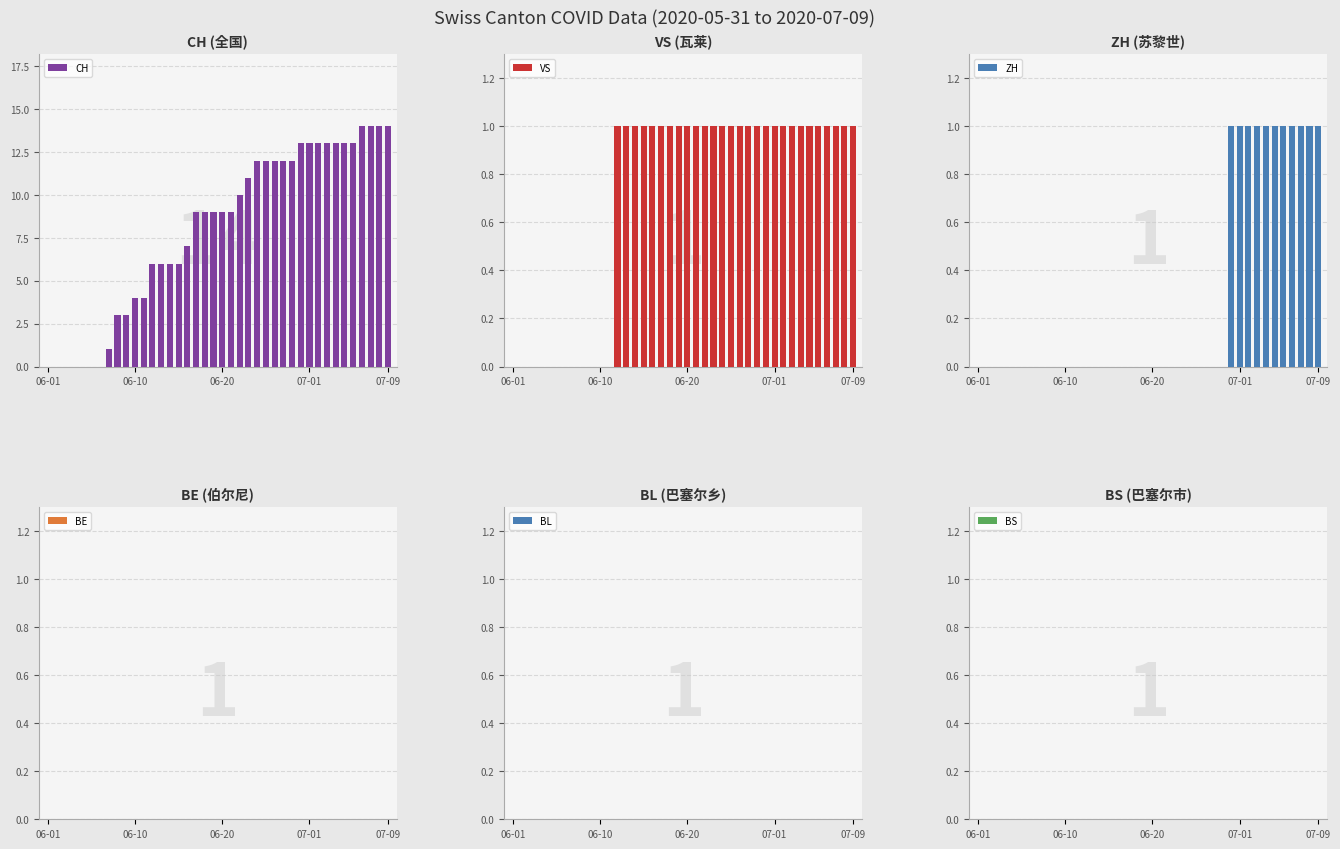

What is the total value across all series at 34?

15